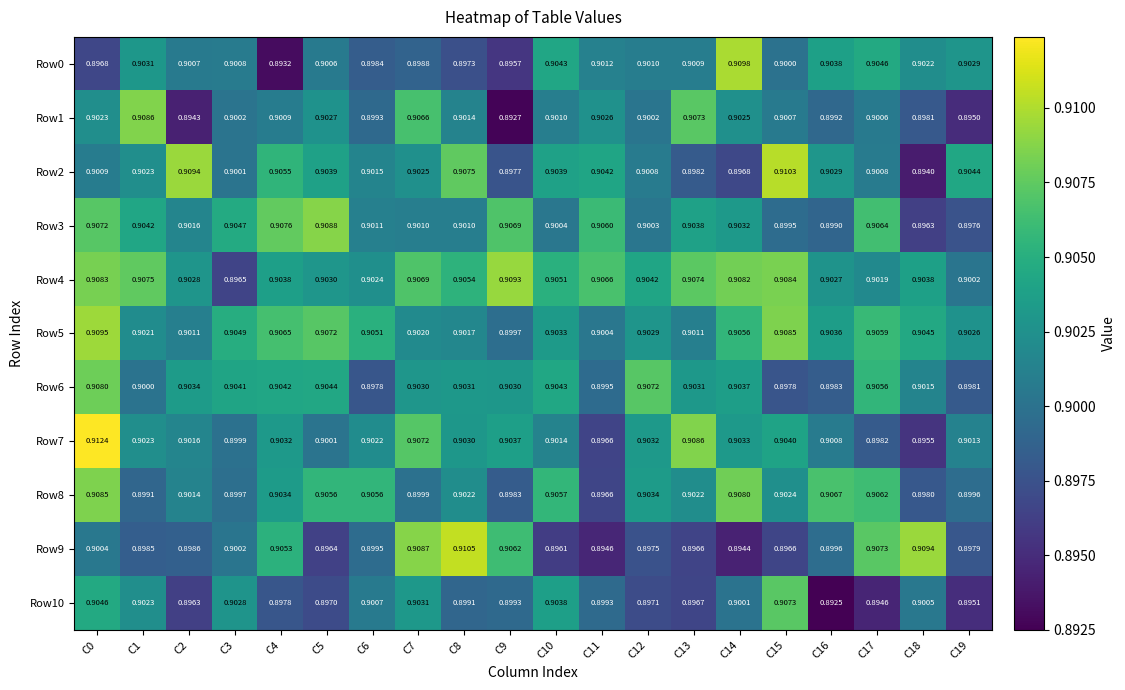

Is the value of Row1 at C16 greater than the value of Row10 at C2?

Yes